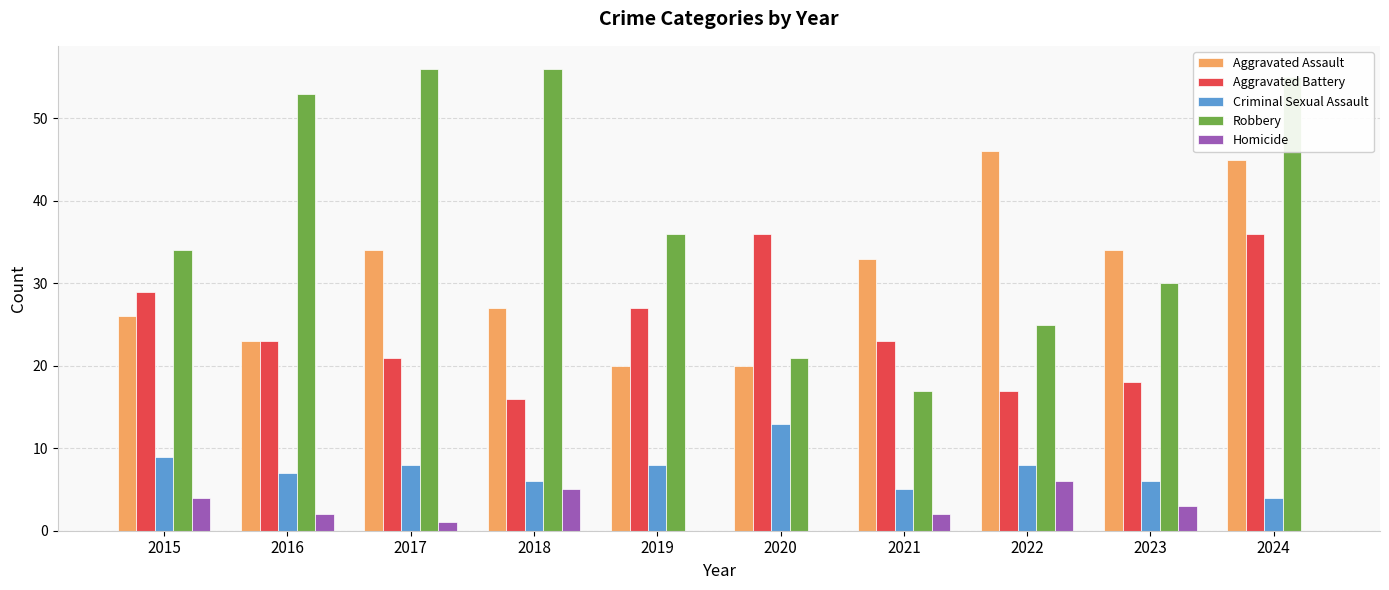

What is the highest value of the Homicide series?

6